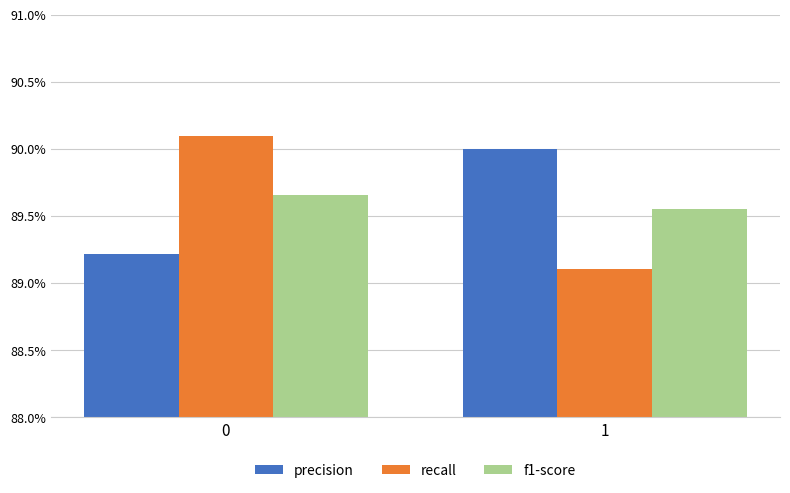

Read the recall value at 1.

0.9